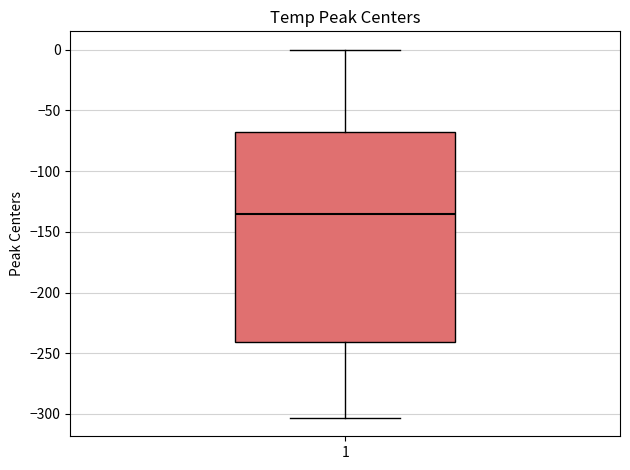

Where is the upper edge of the box at x = 1 on the y-axis? The values are not printed on the chart, so give them approximately, as read against the axis.

-65